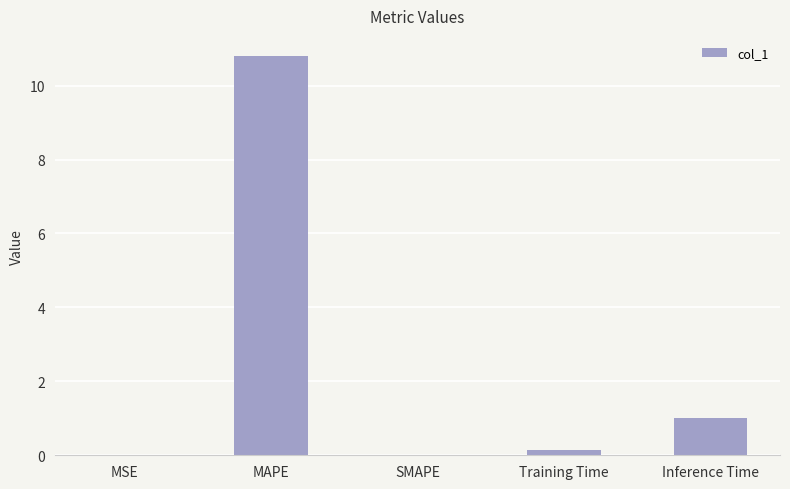

The value at MAPE is 10.8. True or false?

True